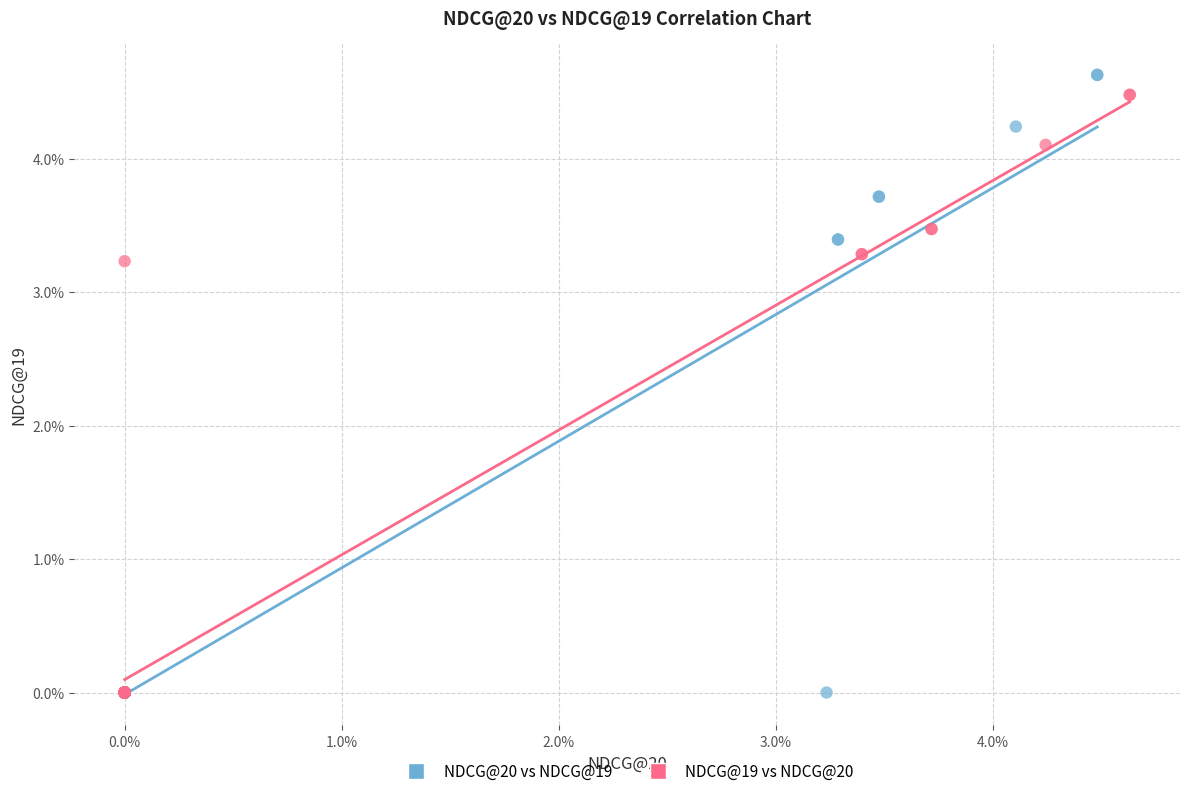

Which series has the largest Y range (max minus min)?

NDCG@20 vs NDCG@19